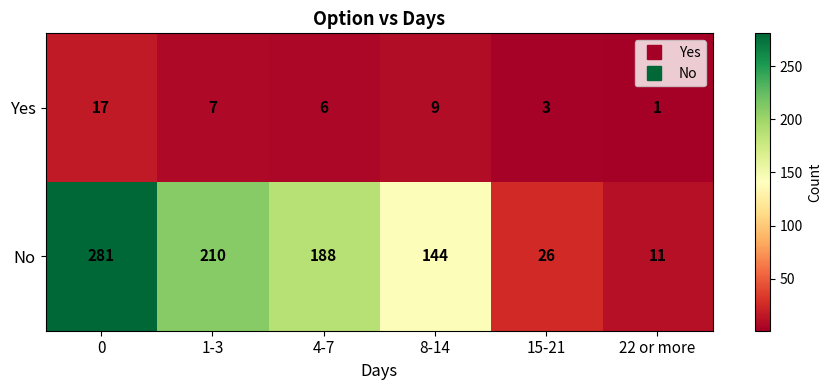

Reading left to right, extract all data points from this chart.

Yes: 0=17	1-3=7	4-7=6	8-14=9	15-21=3	22 or more=1
No: 0=281	1-3=210	4-7=188	8-14=144	15-21=26	22 or more=11